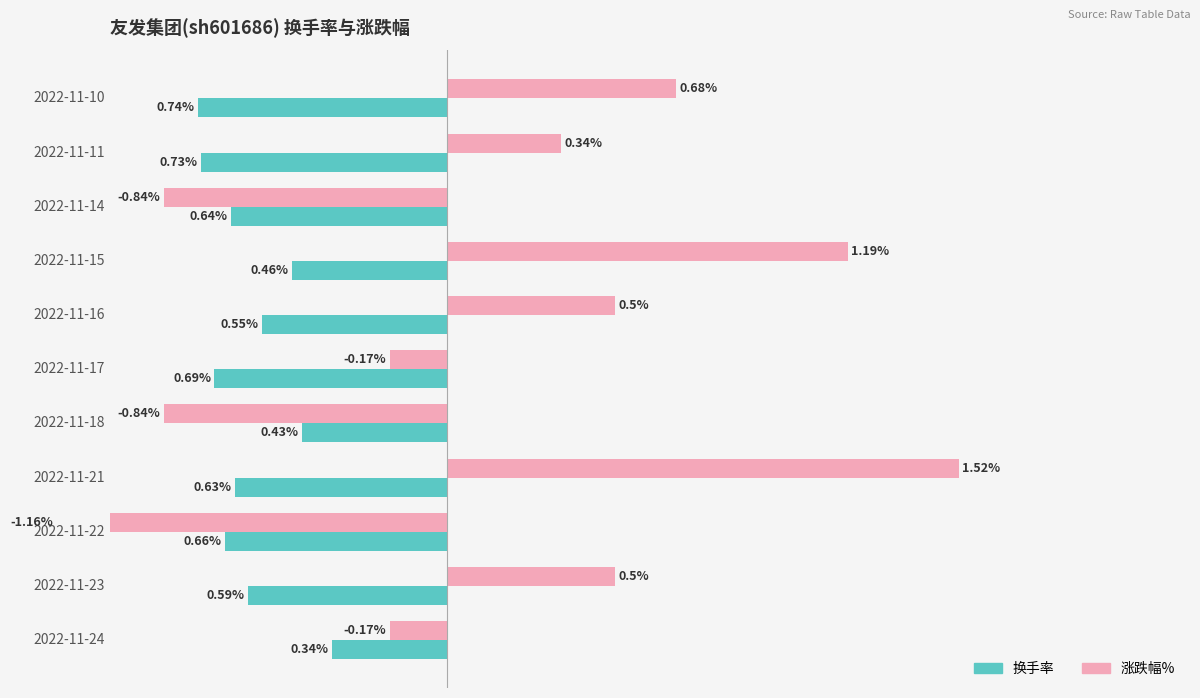

Between 2022-11-24 and 2022-11-17, which is larger?

2022-11-24